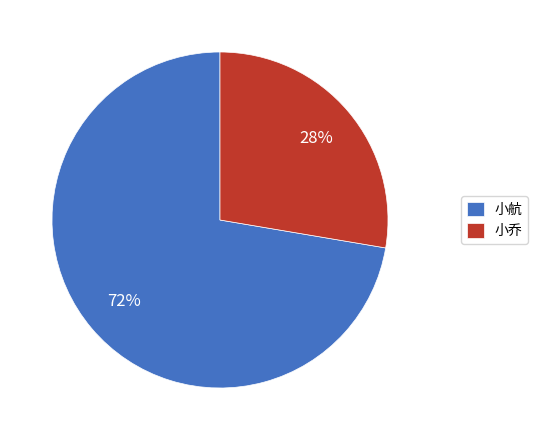

Do 小航 and 小乔 together represent more than half of the pie?

Yes